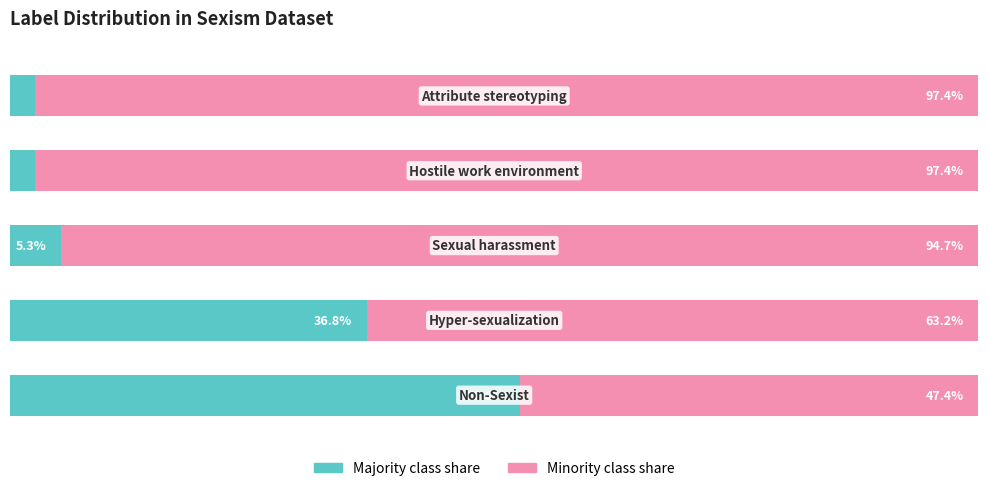

Reading right to left, extract all data points from this chart.

Majority class share: 4=2.6	3=2.6	2=5.3	1=36.8	0=52.6
Minority class share: 4=97.4	3=97.4	2=94.7	1=63.2	0=47.4